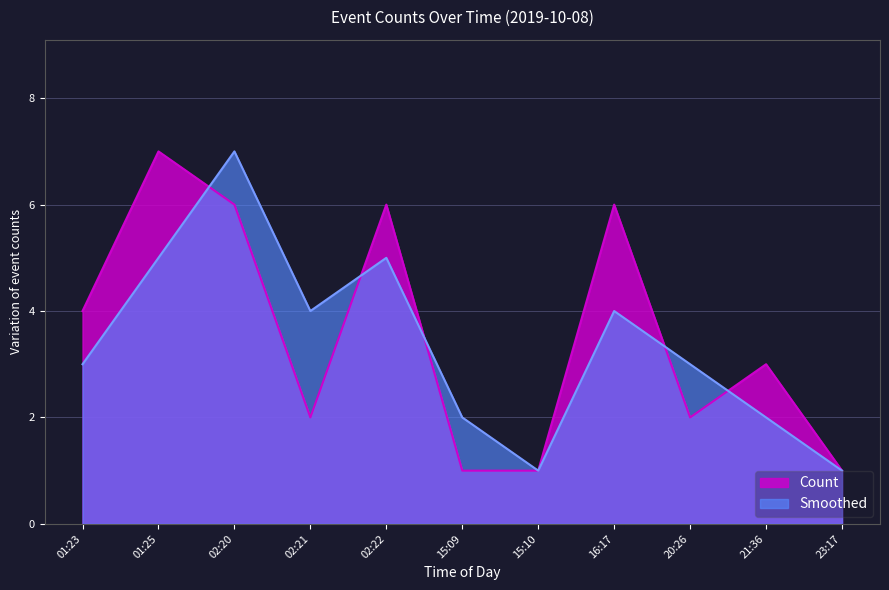

Which has a higher value, 02:21 or 02:20?

02:20